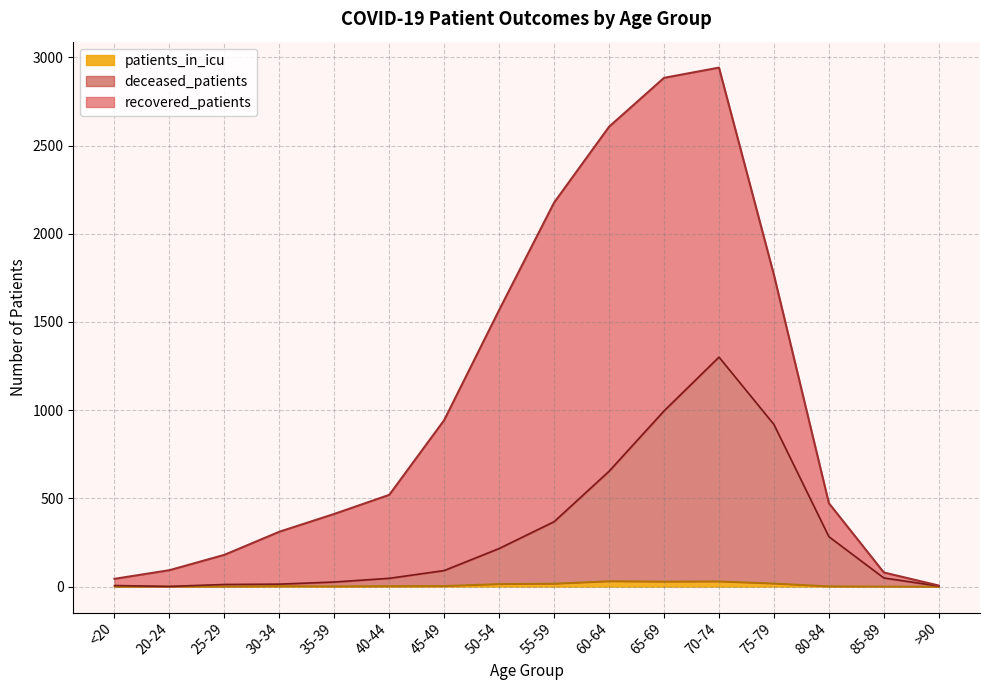

Where does the deceased_patients series first go above 91?

50-54